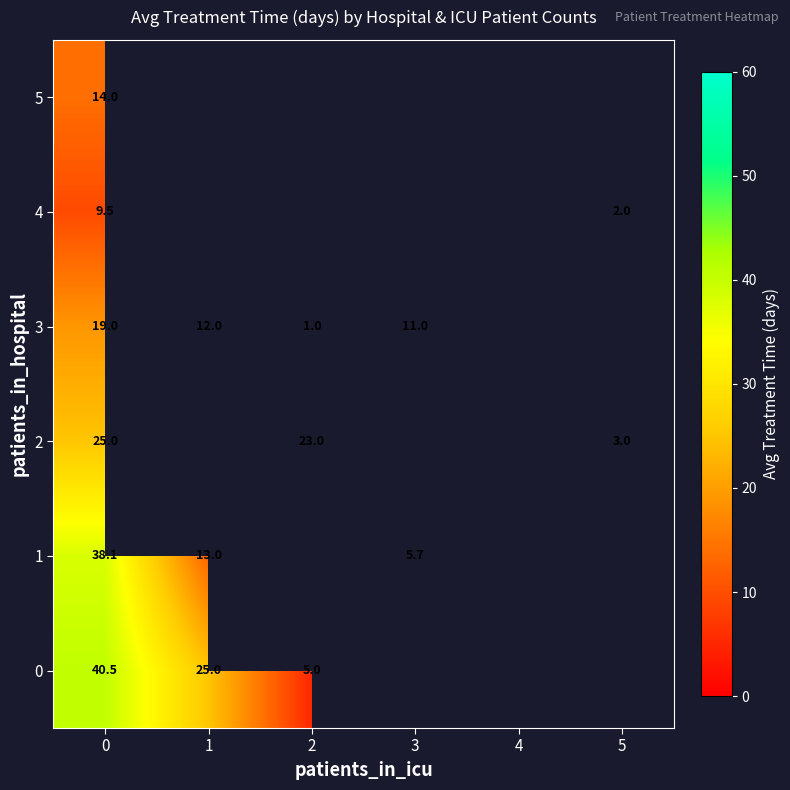

The 2 series shows 5.0 at 5. True or false?

False